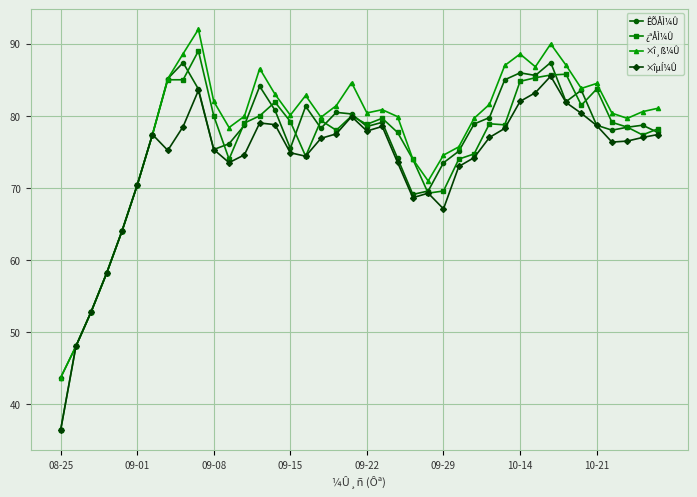

What is the sum of all ×î¸ß¼Û values?

3125.7